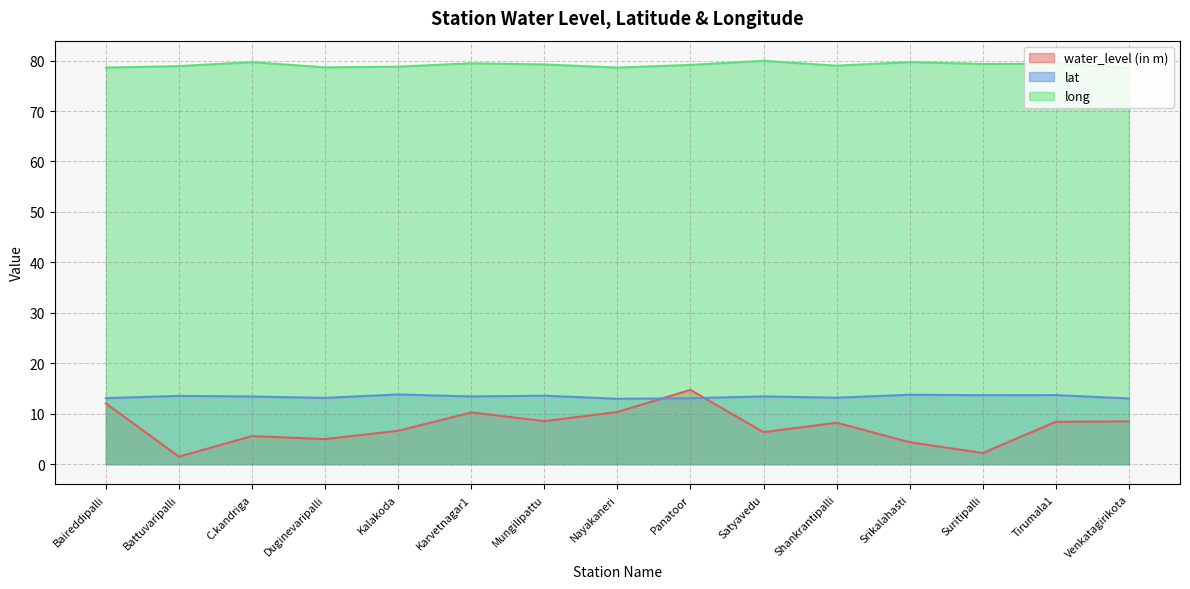

At which category is the sum across all series the highest?

Panatoor